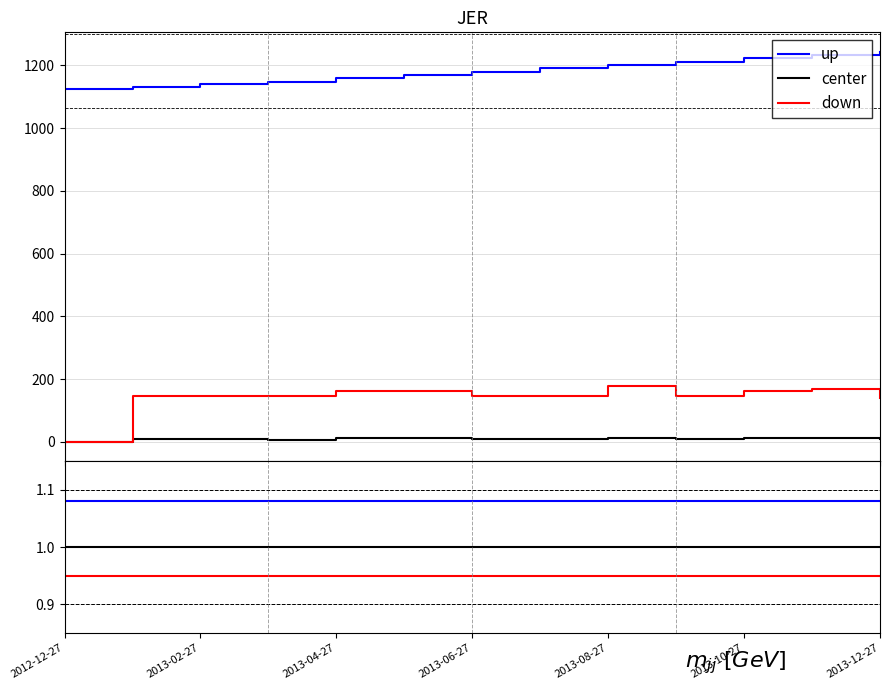

At 2013-10-27, list the series in order from largest to smallest.

up, center, down